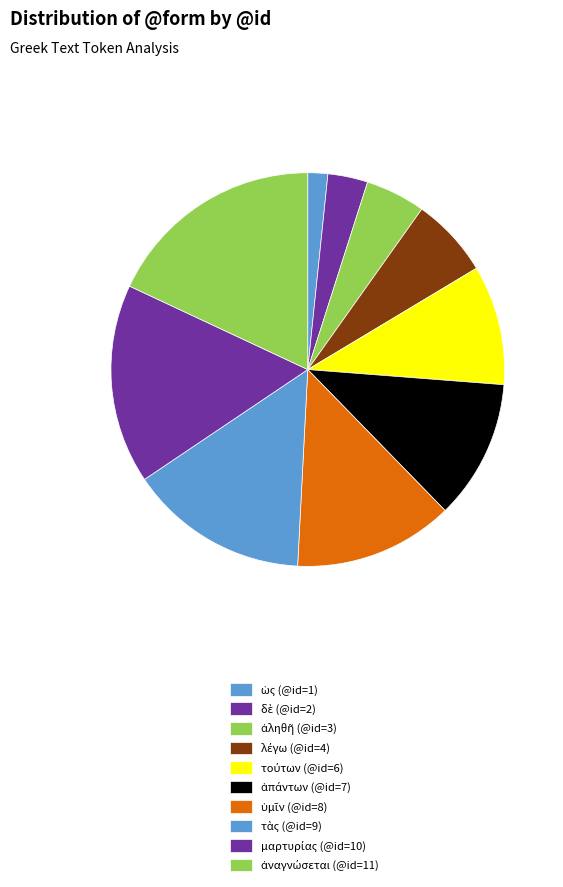

What is the ratio of the value at ὡς to the value at μαρτυρίας?

0.1